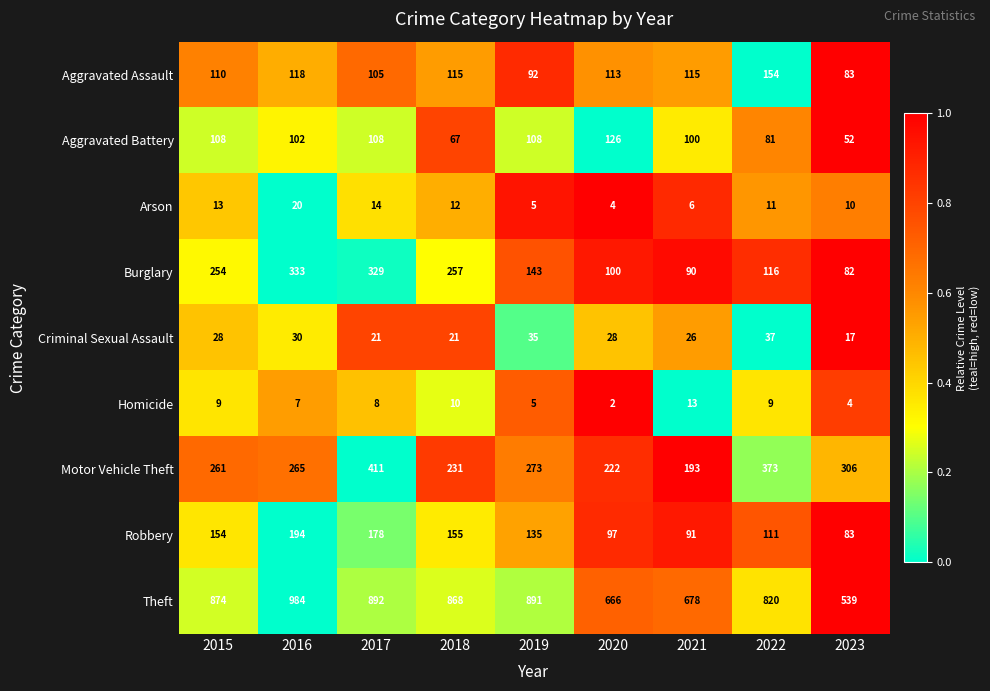

The value of Criminal Sexual Assault at 2021 is 26. True or false?

True